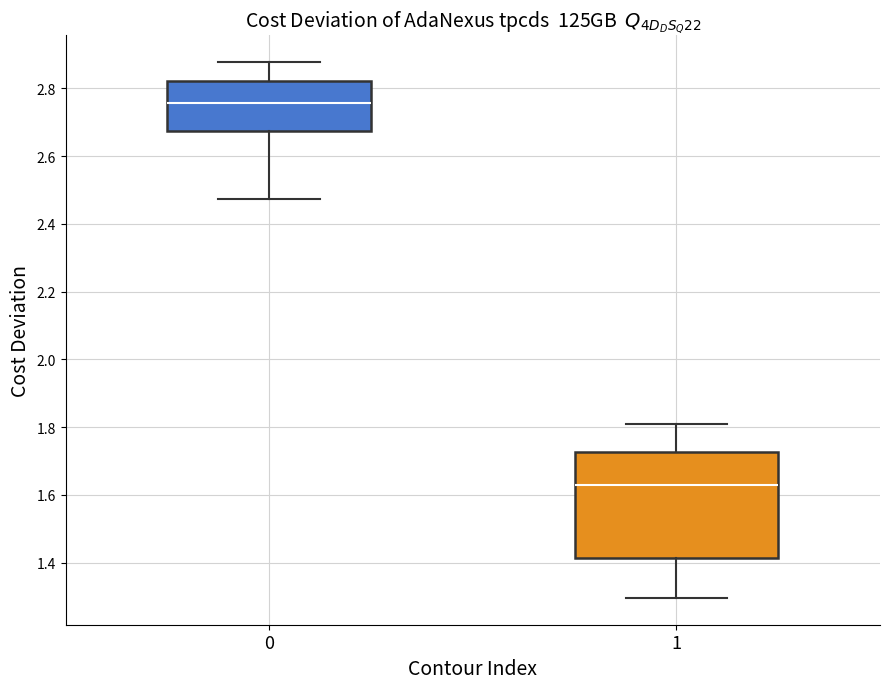

Where is the upper edge of the box at x = 1 on the y-axis? The values are not printed on the chart, so give them approximately, as read against the axis.

1.72